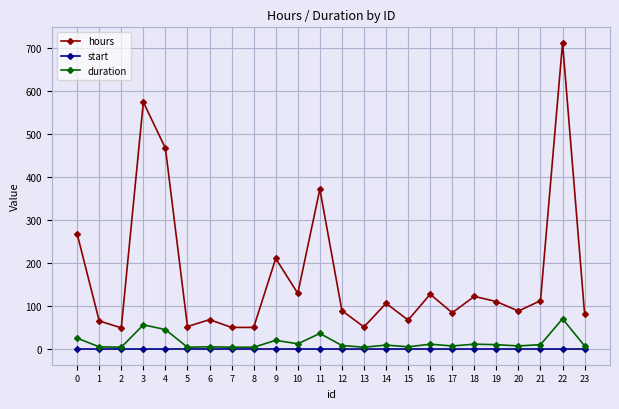

Is this an area chart (filled region under the line)?

No